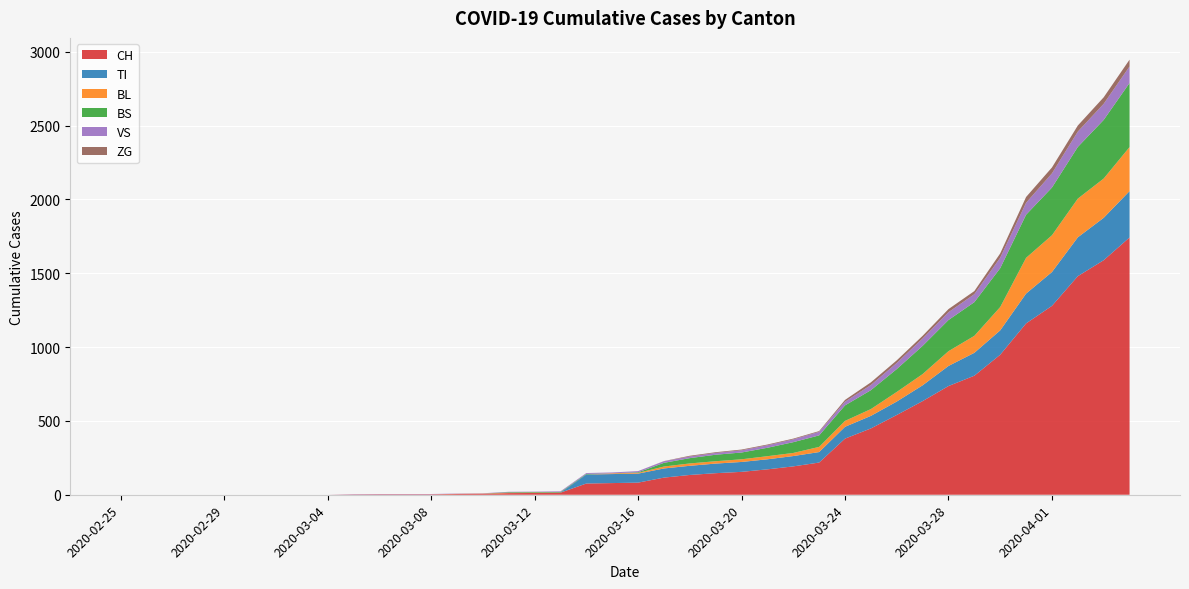

Reading left to right, list all the values displayed in this chart.

CH: 0	0	0	0	0	0	0	0	0	2	3	3	3	5	6	11	12	14	76	79	82	116	134	146	155	172	192	218	380	449	540	634	736	806	948	1160	1279	1480	1588	1742
TI: 0	0	0	0	0	0	0	0	0	0	0	0	0	0	0	0	0	0	61	61	61	62	62	65	67	68	70	71	80	85	91	107	136	155	165	202	229	263	287	314
BL: 0	0	0	0	0	0	0	0	0	0	0	0	0	1	2	2	2	0	0	5	5	13	16	16	18	21	21	35	40	46	65	76	100	115	158	242	249	262	266	298
BS: 0	0	0	0	0	0	0	0	0	0	0	0	0	0	0	4	4	4	4	0	4	25	36	44	46	57	73	78	105	128	155	191	211	228	263	292	323	350	397	434
VS: 0	0	0	0	0	0	0	0	0	2	2	2	2	2	2	3	3	5	6	6	8	11	11	12	15	17	19	24	25	35	41	50	53	54	71	81	96	104	109	112
ZG: 0	0	0	0	0	0	0	0	0	0	0	0	0	0	0	0	0	0	0	0	0	1	5	5	5	5	5	5	12	18	18	18	21	21	29	39	40	41	44	46